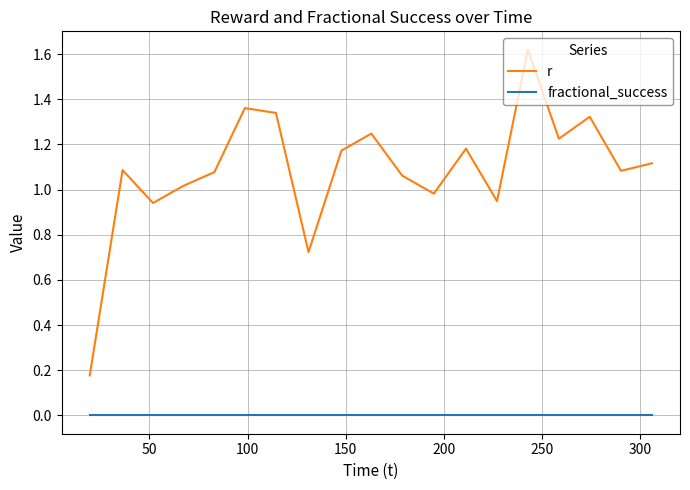

List the series in order of their peak value, lowest first.

fractional_success, r